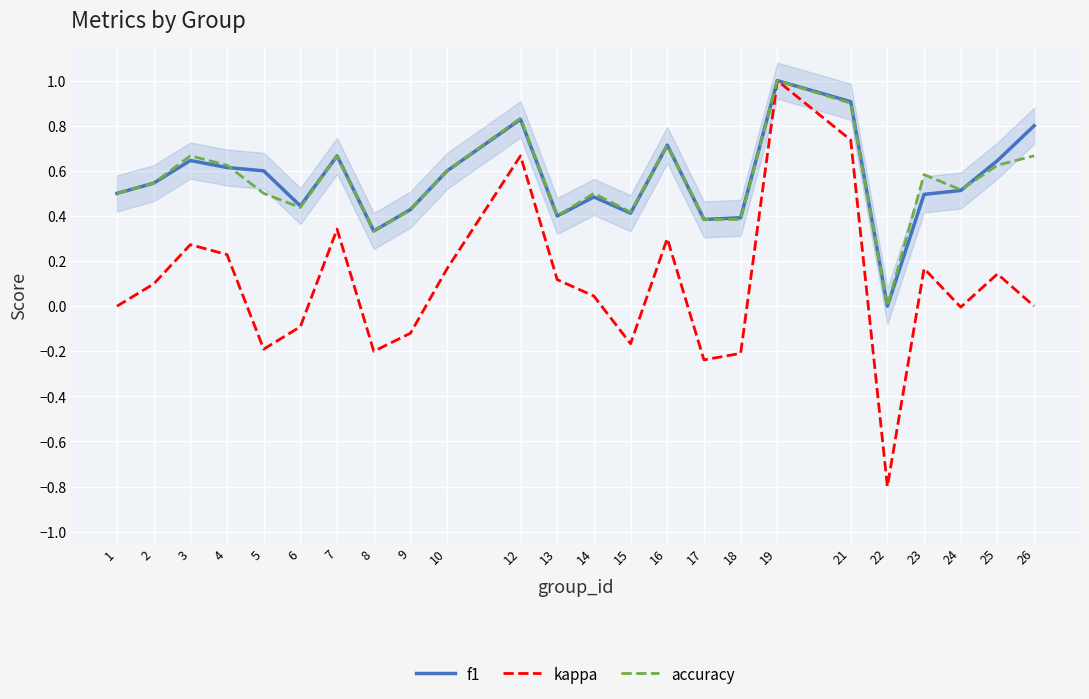

How many positive values does the f1 series have?

23